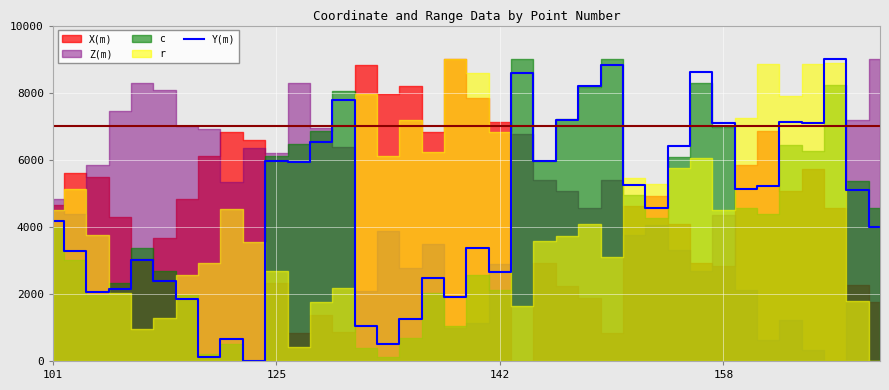

The value of Y(m) at 101 is 981.9. True or false?

False